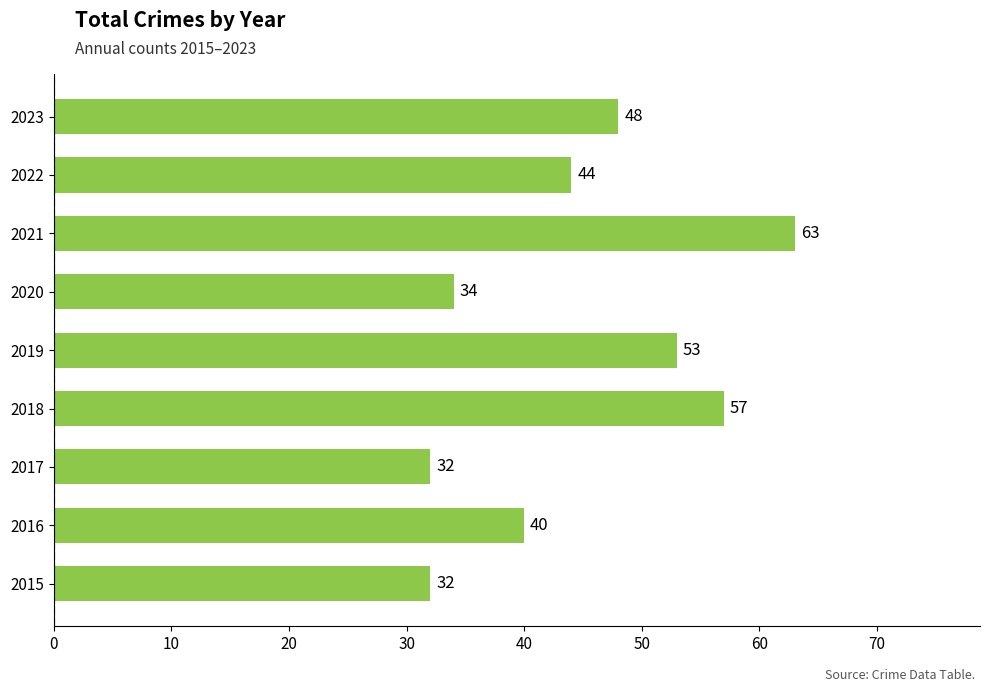

Which has a higher value, 2023 or 2021?

2021